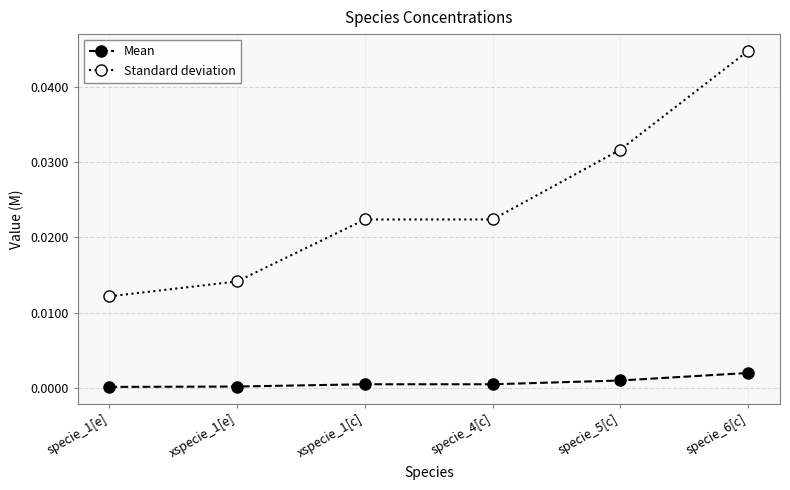

True or false: Mean has more than 2 interior local peaks.

False